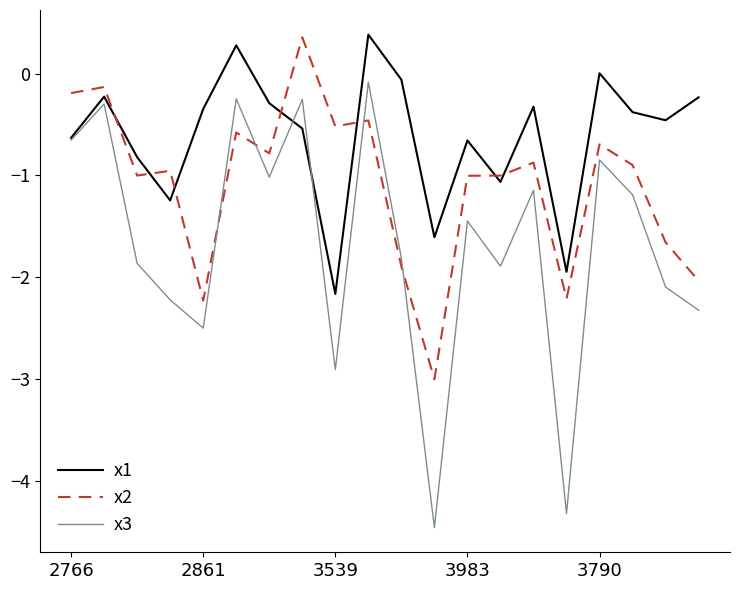

What is the difference between the second highest and minimum values in the x3 series?

4.2